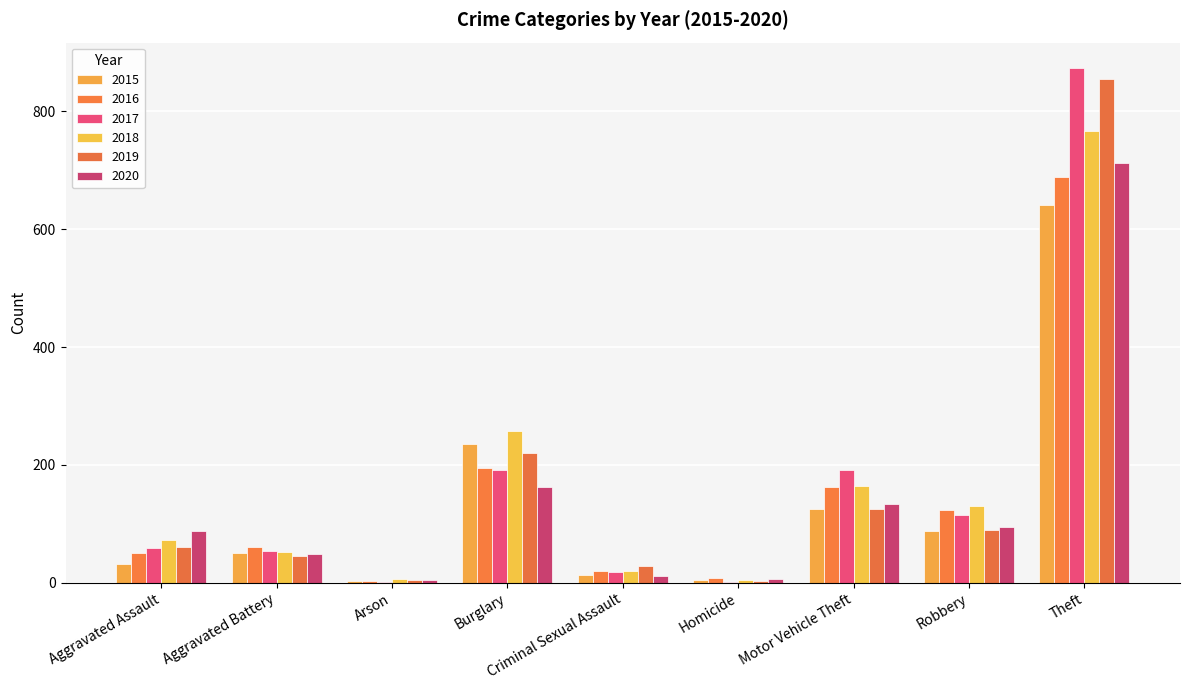

Which has a higher value, Homicide or Criminal Sexual Assault?

Criminal Sexual Assault